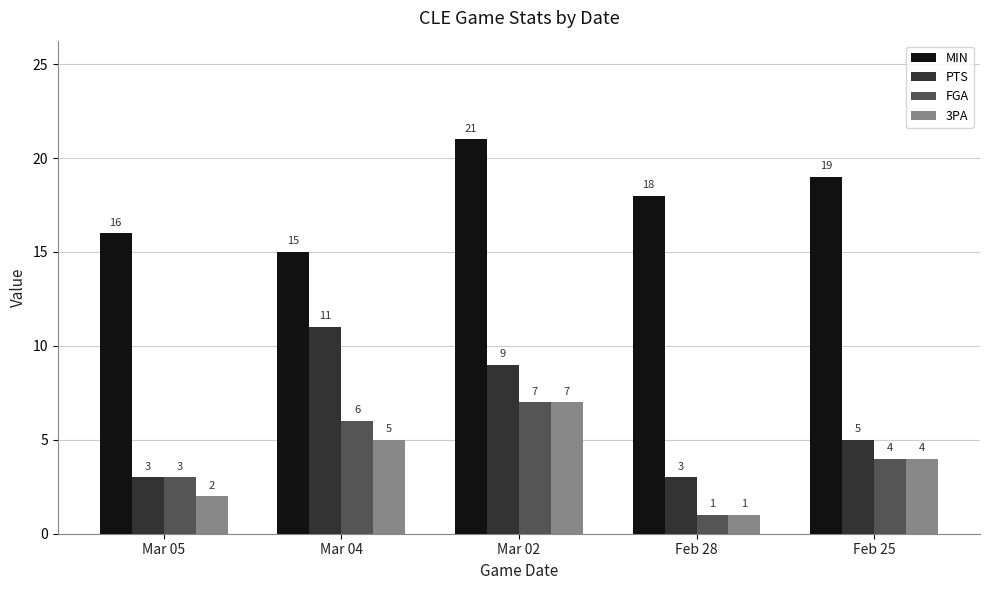

What is the average value of the 3PA series?

4